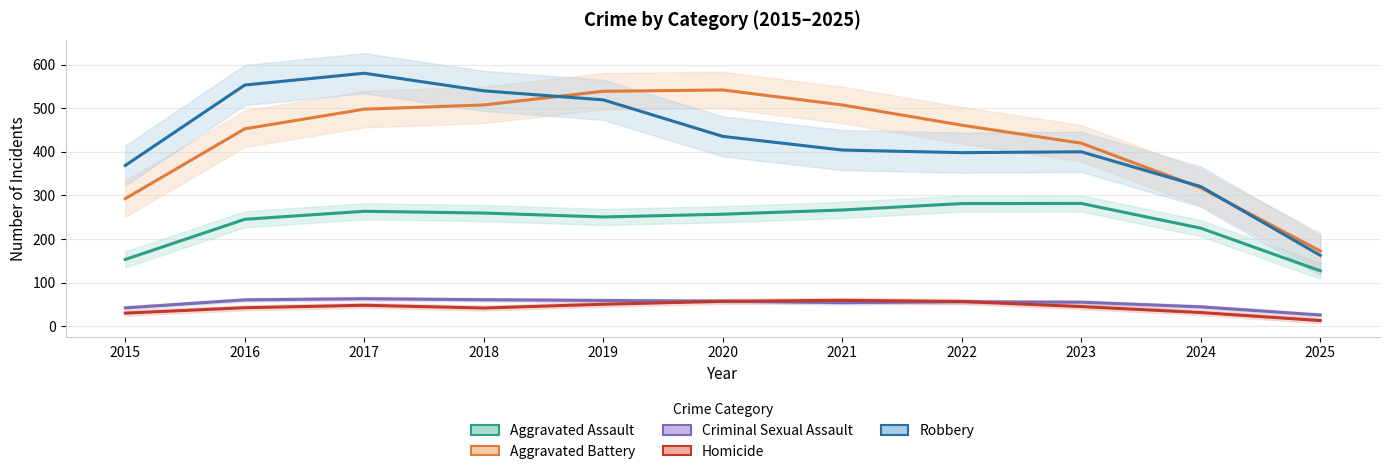

Is it true that Robbery equals 605.0 at 2015?

False